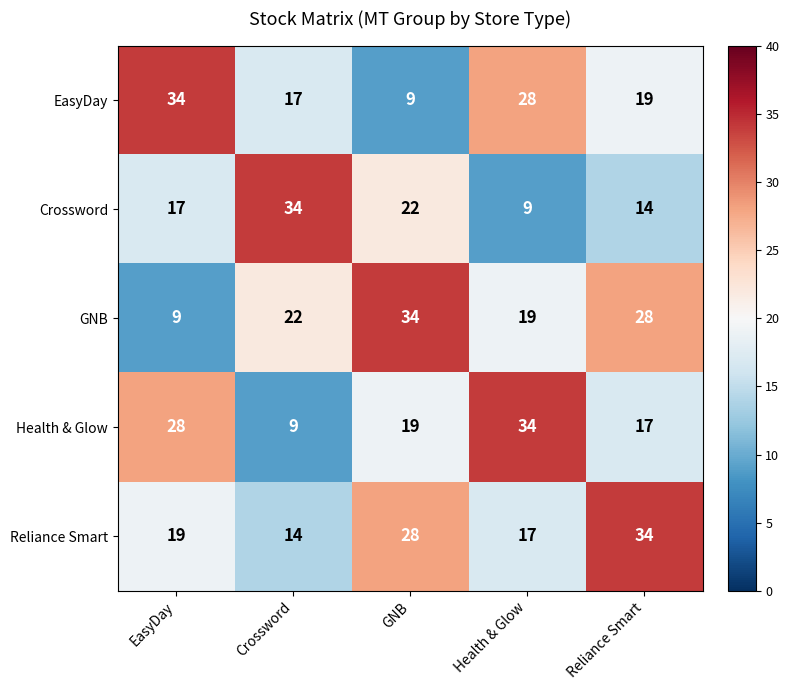

How many data points does each series have?

5